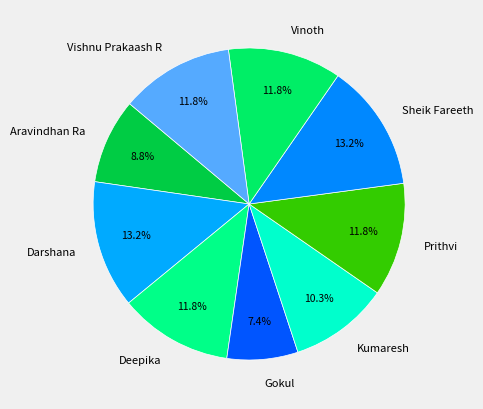

Which slice is the smallest?

Gokul